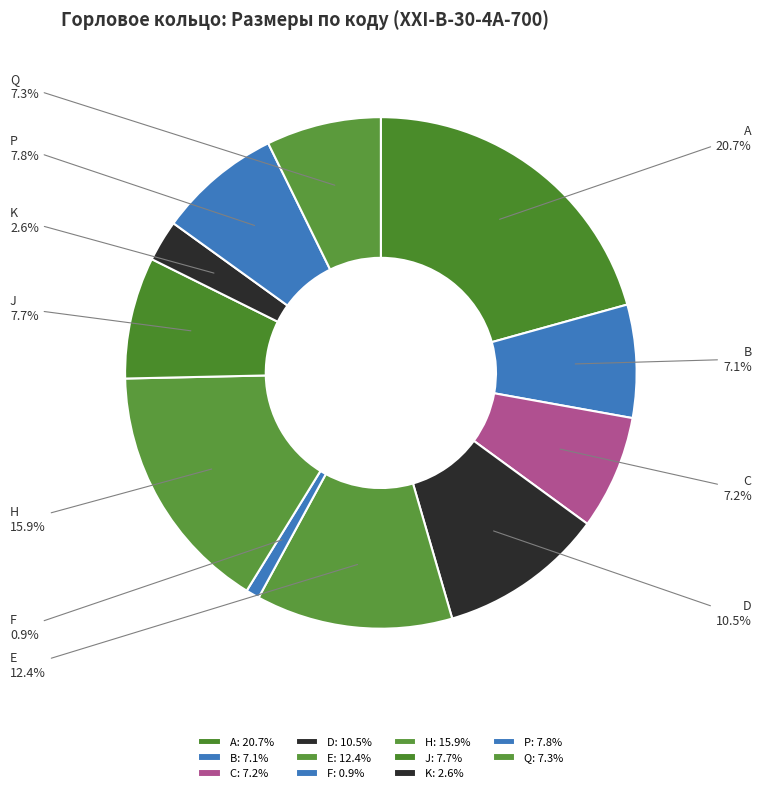

What is the largest slice in the pie chart?

A